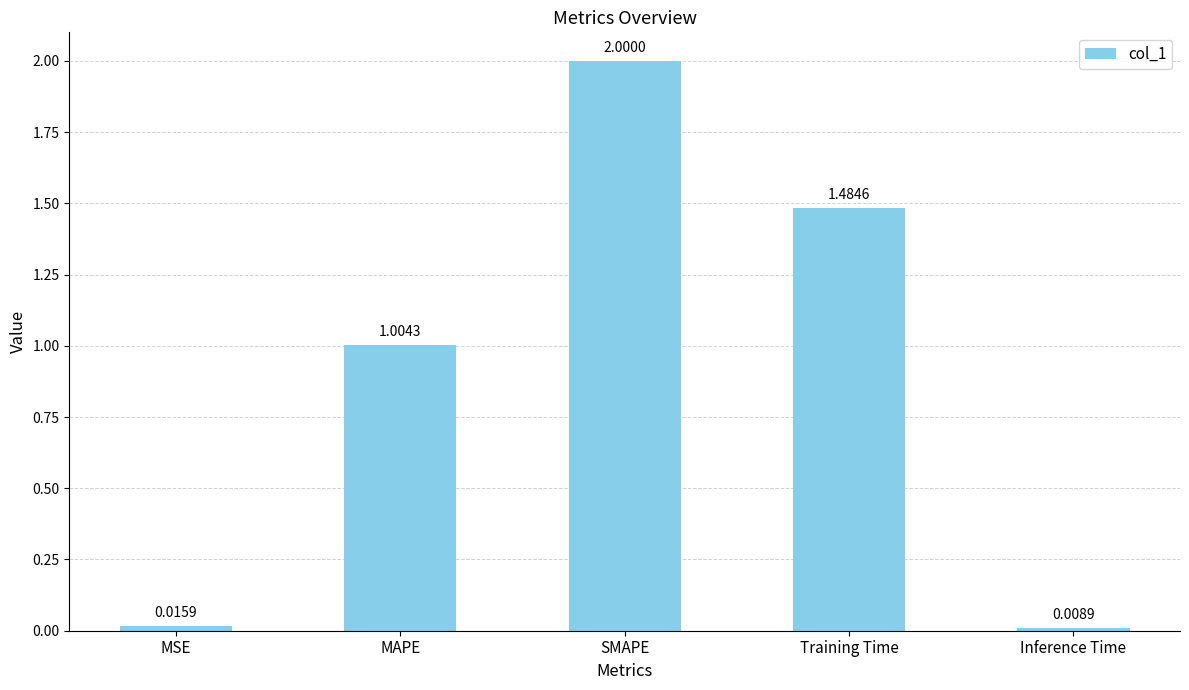

What is the label of the 5th bar from the right?

MSE